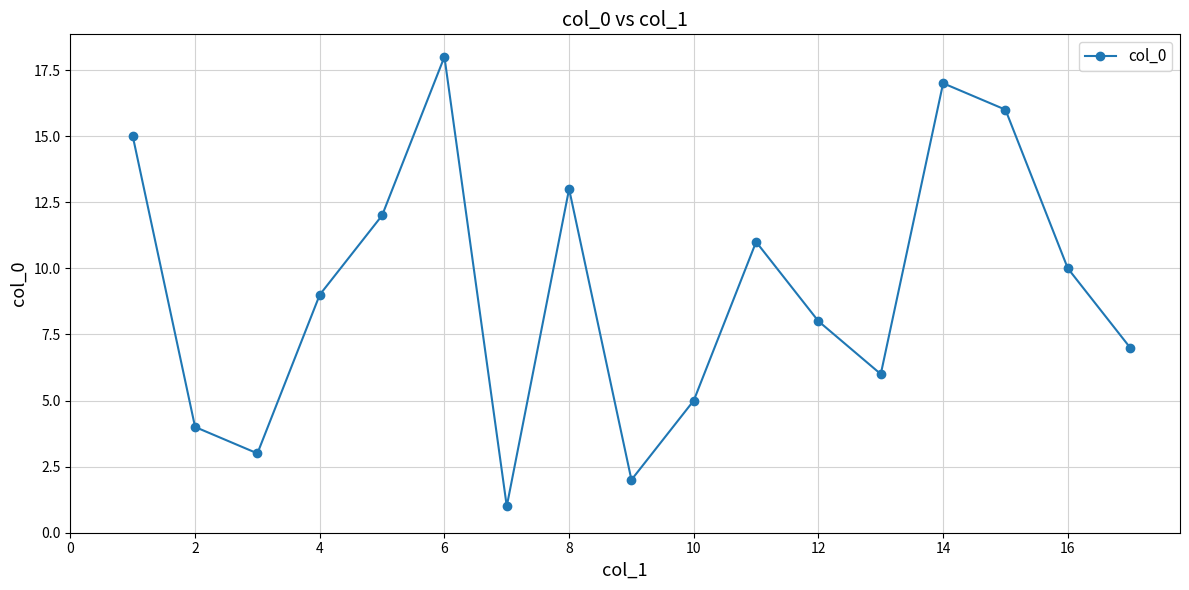

What is the difference between the maximum and minimum values?

17